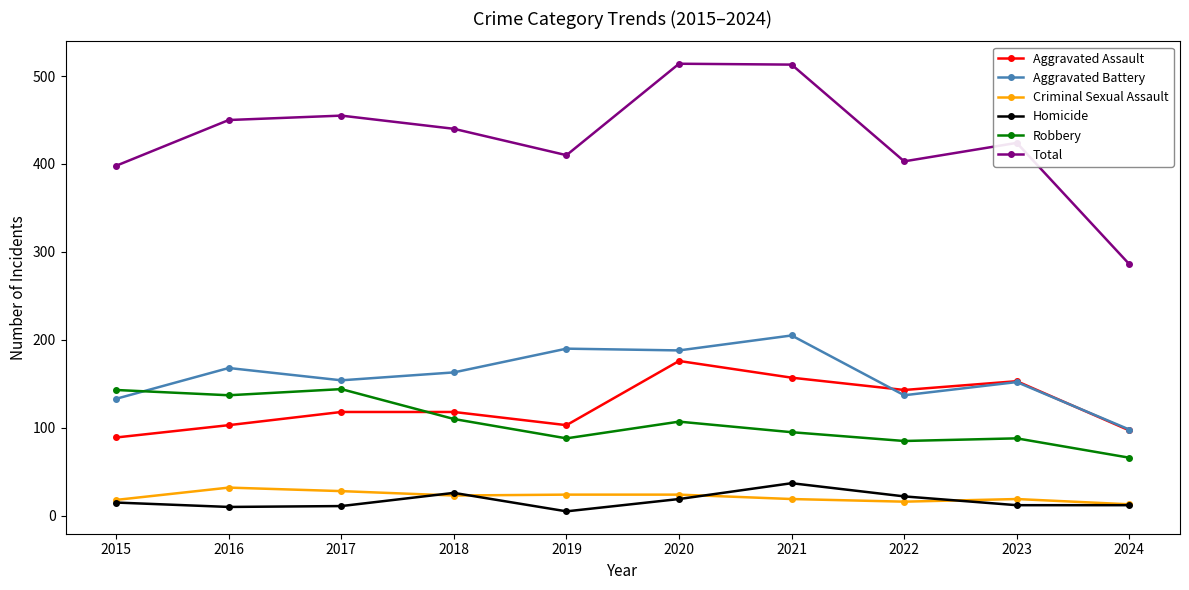

What is the maximum value shown in the chart?

514